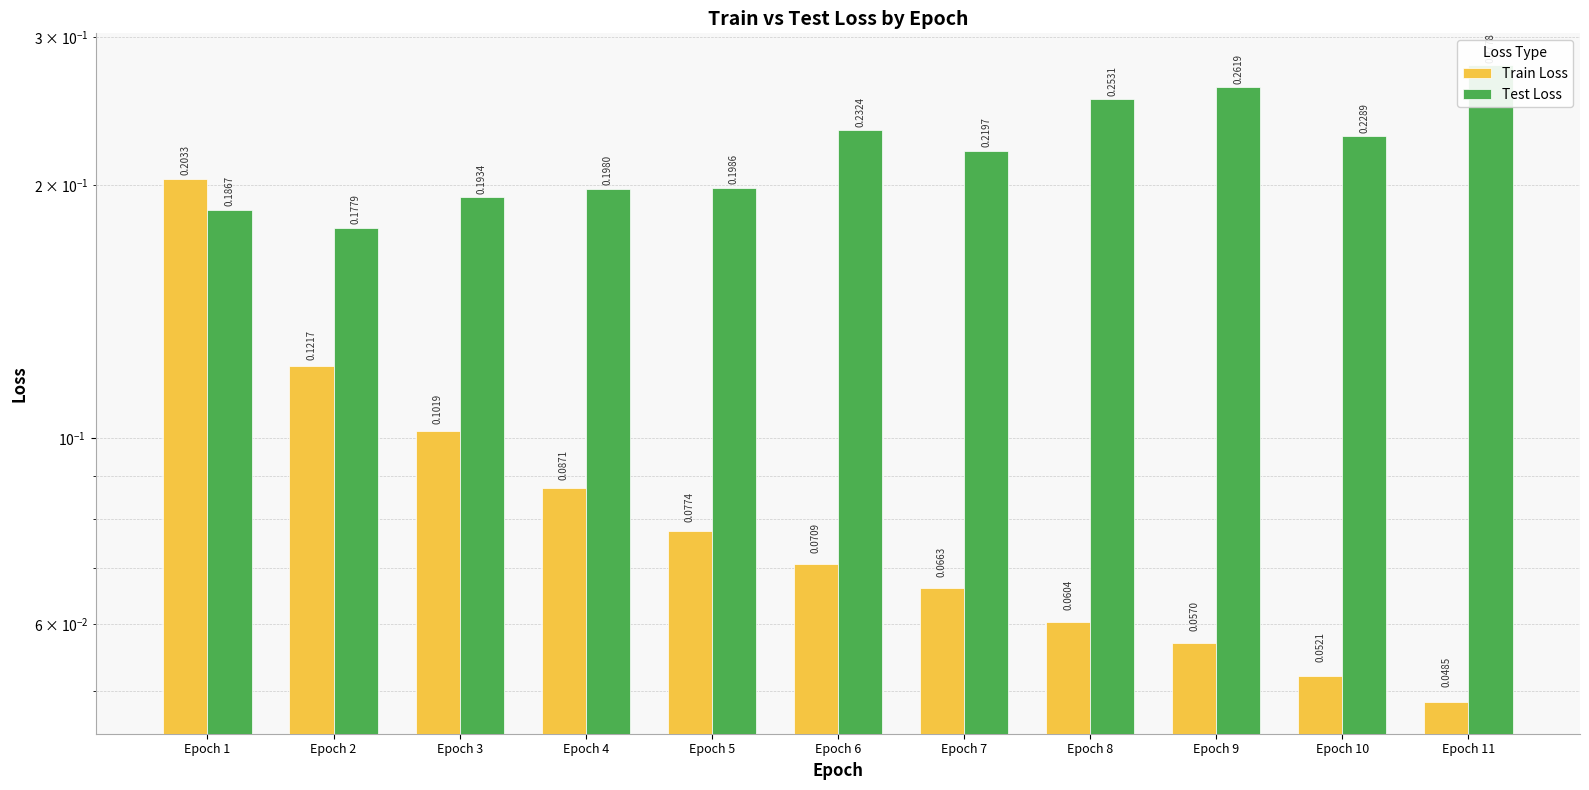

What is the sum of all Test Loss values?

2.4